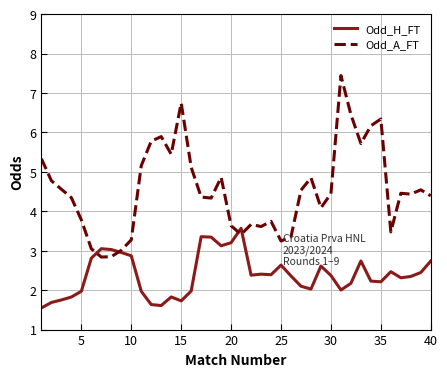

Rank the series by their maximum value, from lowest to highest.

Odd_H_FT, Odd_A_FT